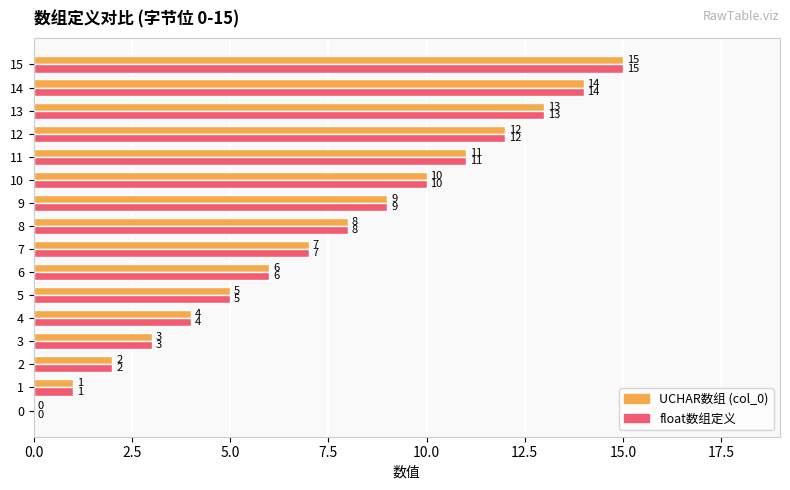

The value of float数组定义 at 6 is 9. True or false?

False